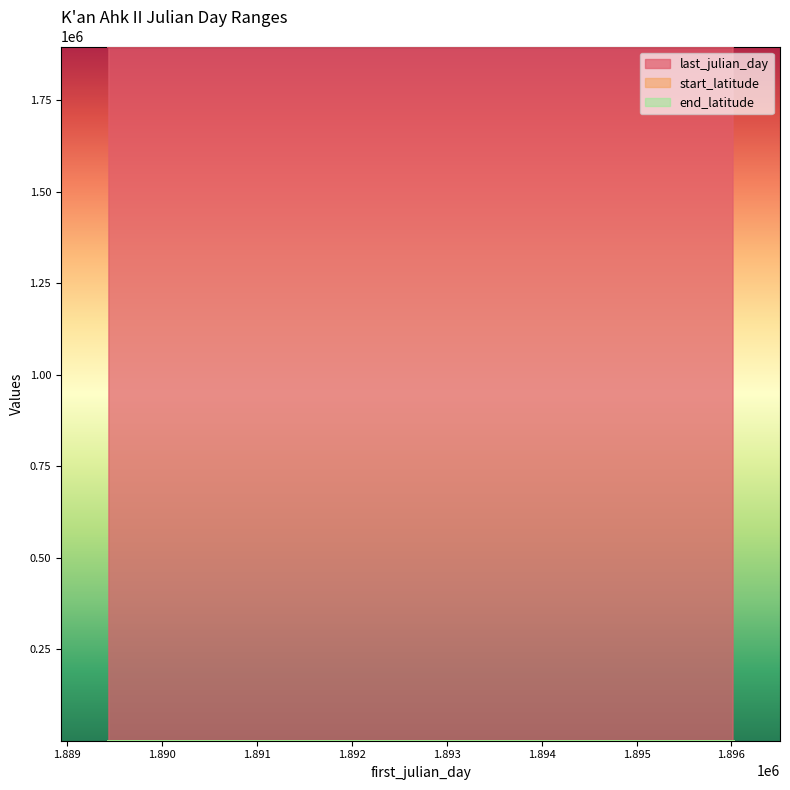

How many lines are shown in the chart?

3